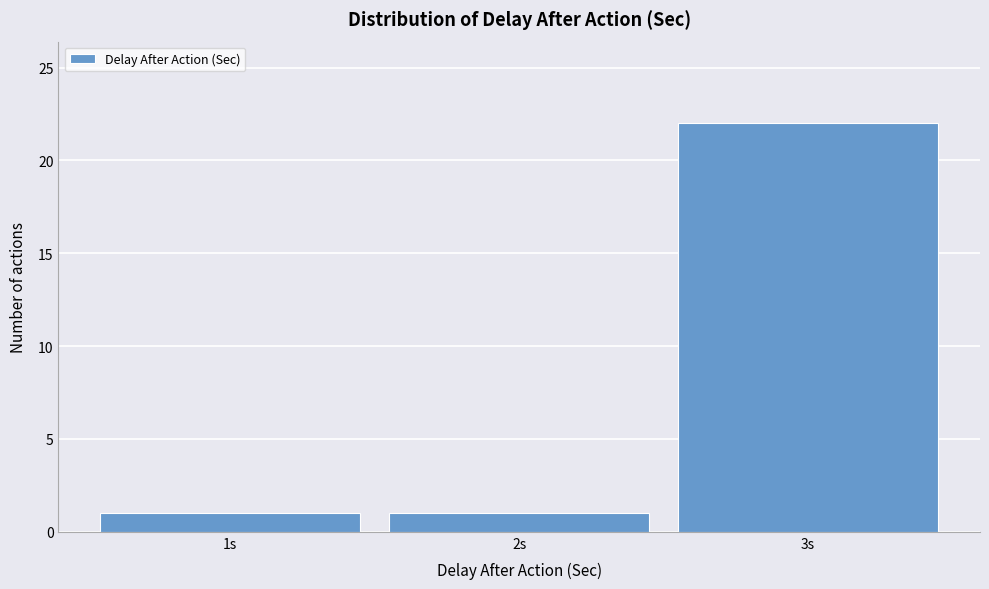

How tall is the bar that spans 1.5 to 2.5 on the x-axis? The values are not printed on the chart, so give them approximately, as read against the axis.

1